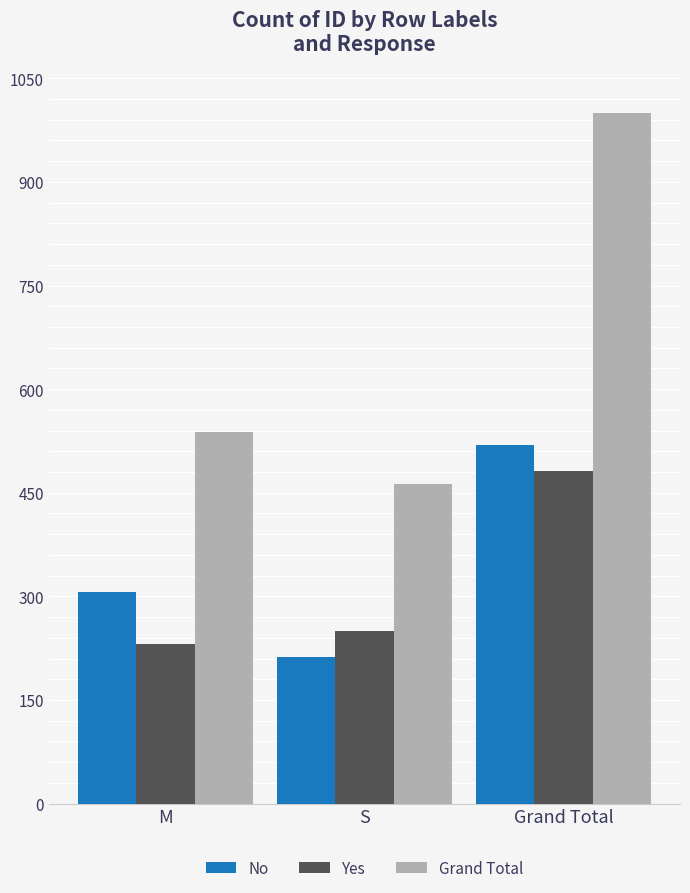

Which series has the largest range (max minus min)?

Grand Total